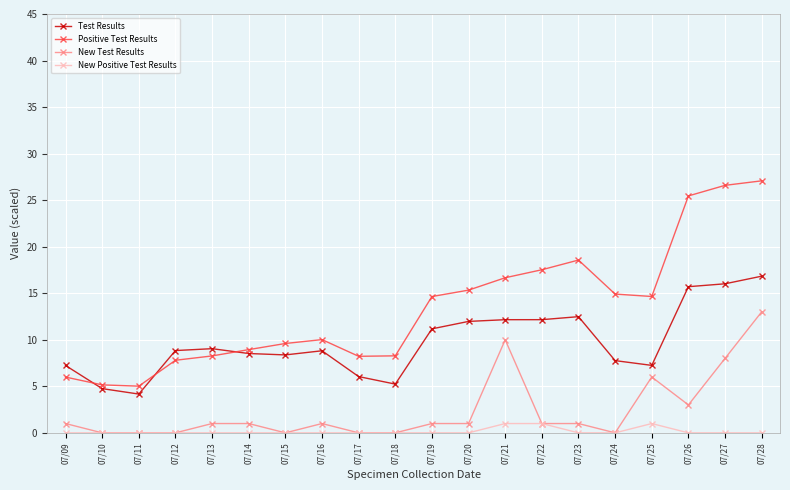

True or false: Positive Test Results and Test Results cross at least once.

True